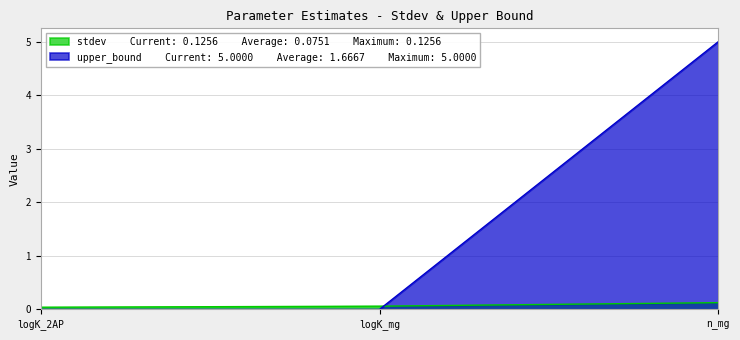

Reading right to left, extract all data points from this chart.

stdev: n_mg=0.1	logK_mg=0.1	logK_2AP=0.0
upper_bound: n_mg=5.0	logK_mg=0.0	logK_2AP=0.0